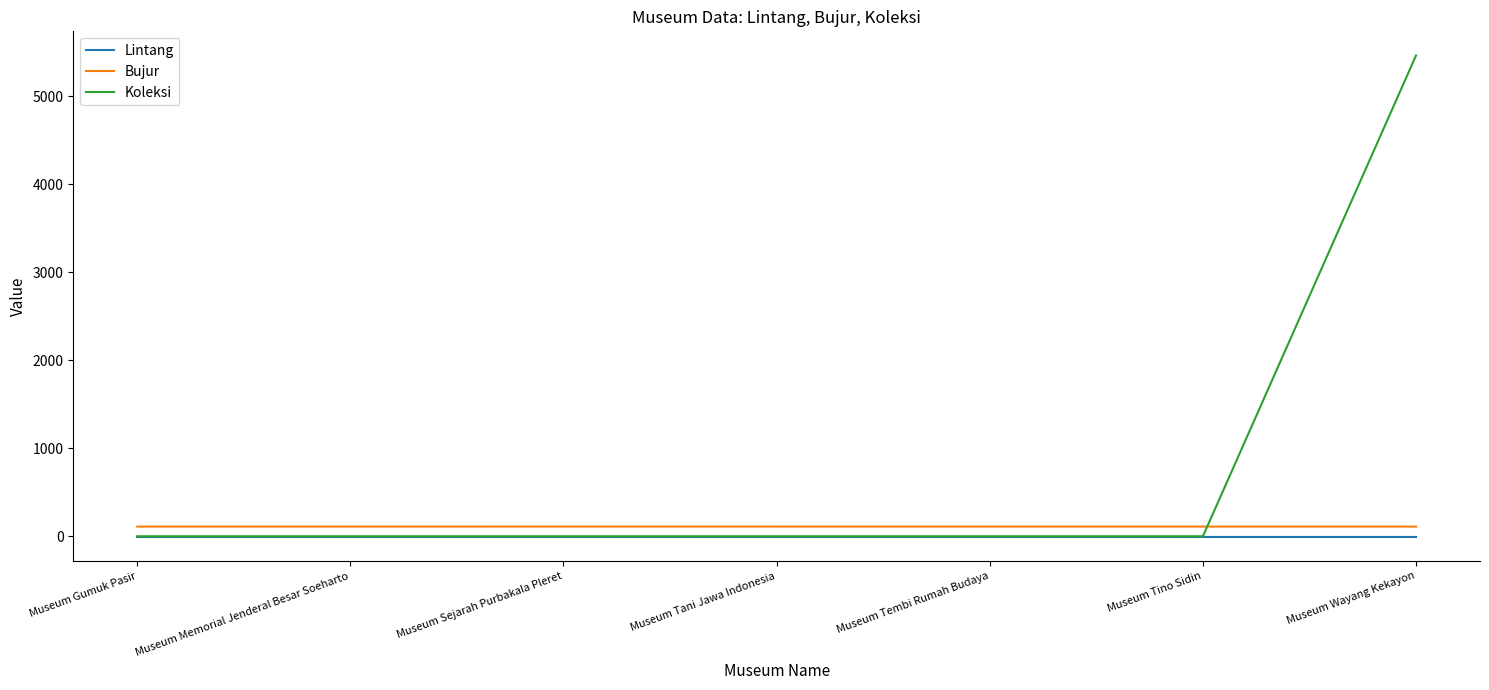

What position from the right is Museum Memorial Jenderal Besar Soeharto?

6